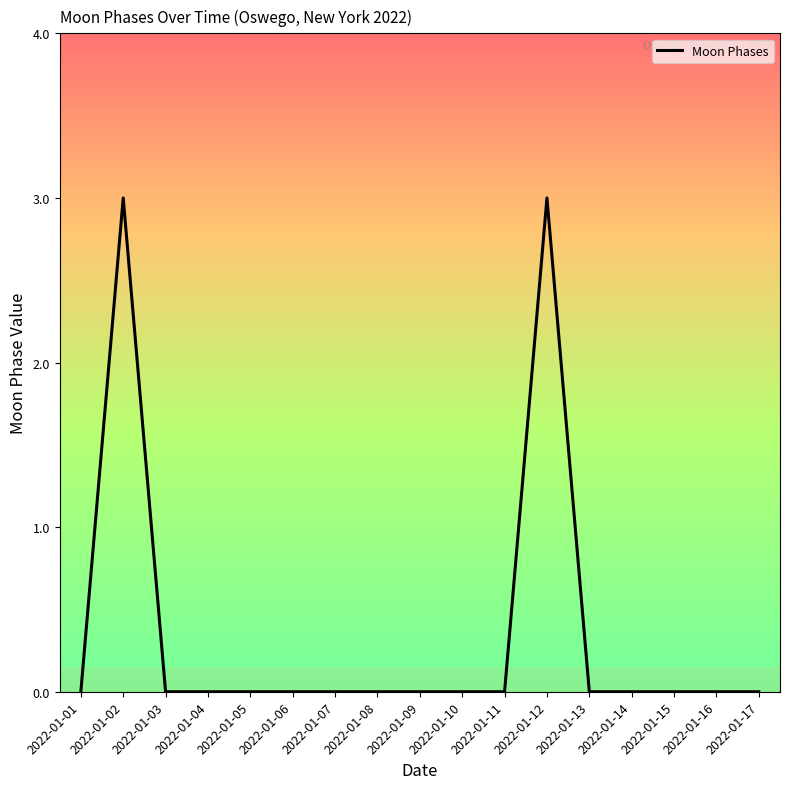

The chart shows a value of -2 at 2022-01-15. True or false?

False